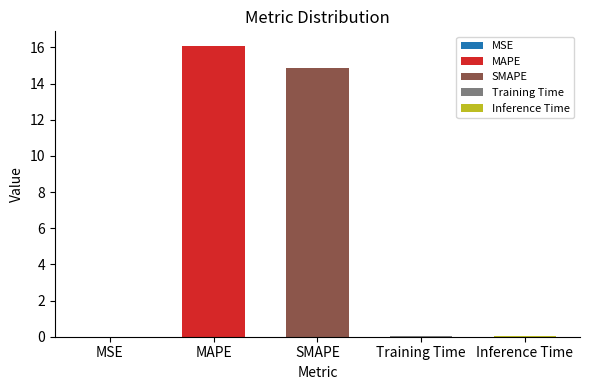

What is the average value?

6.2